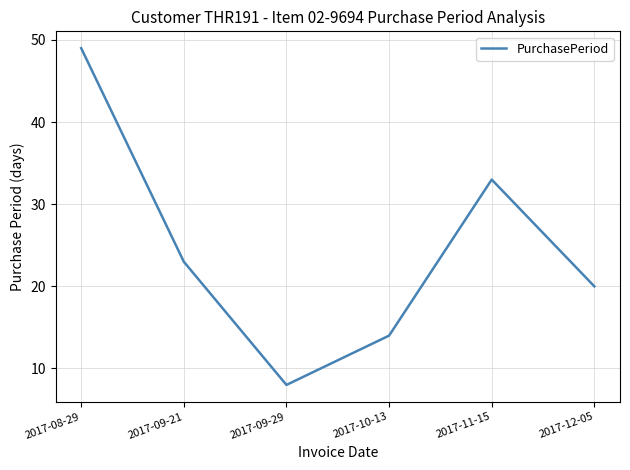

At which category does the data reach its first local peak?

2017-11-15